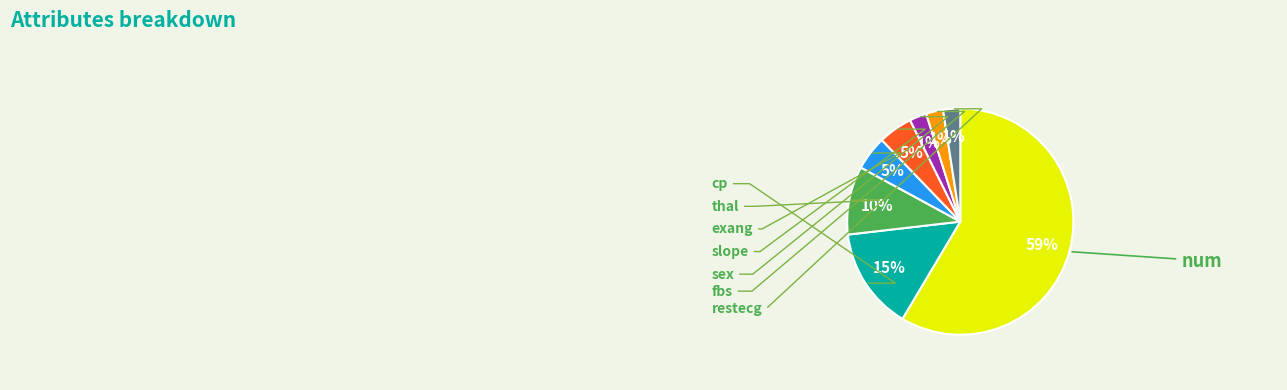

Count the number of slices in the pie.

8